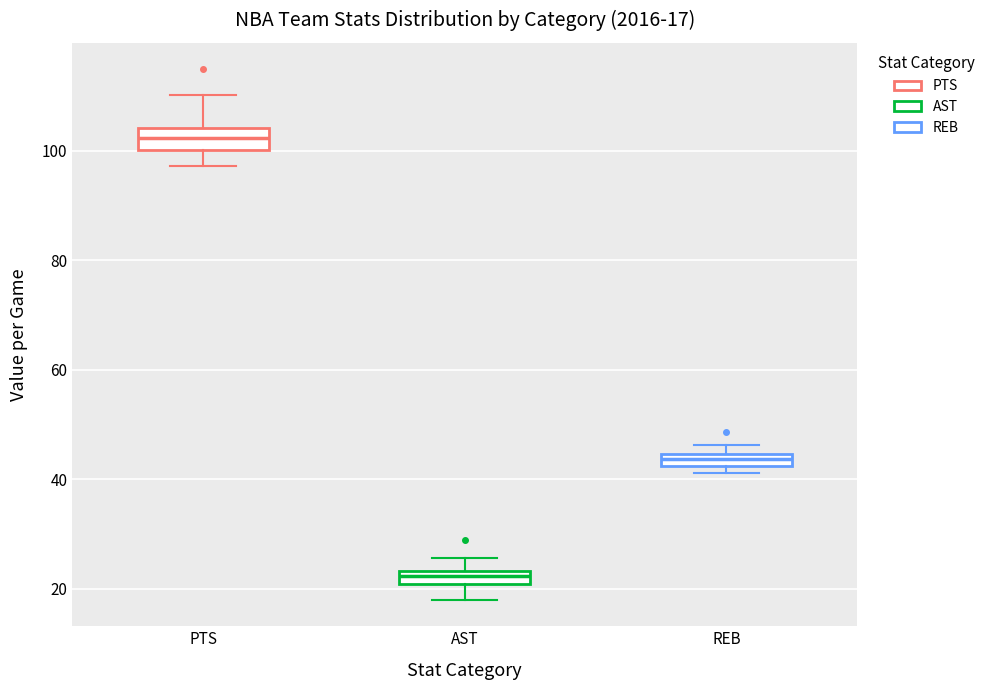

Which box has the highest median line?

PTS